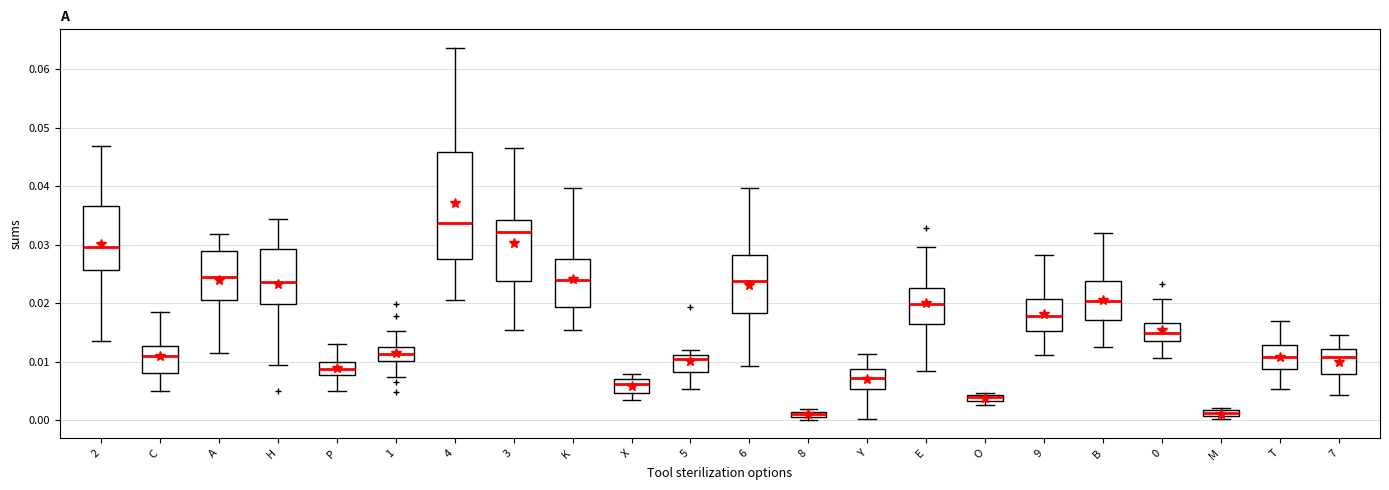

Which box is the tallest, from its lower edge to its upper edge?

4